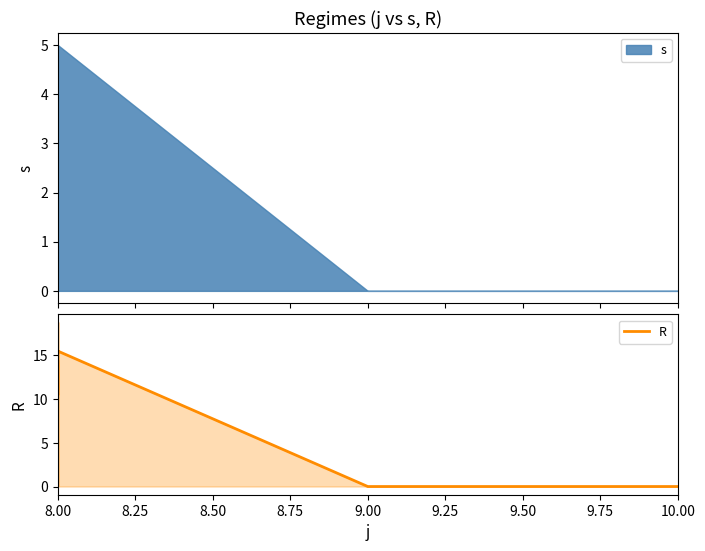

How many lines are shown in the chart?

1